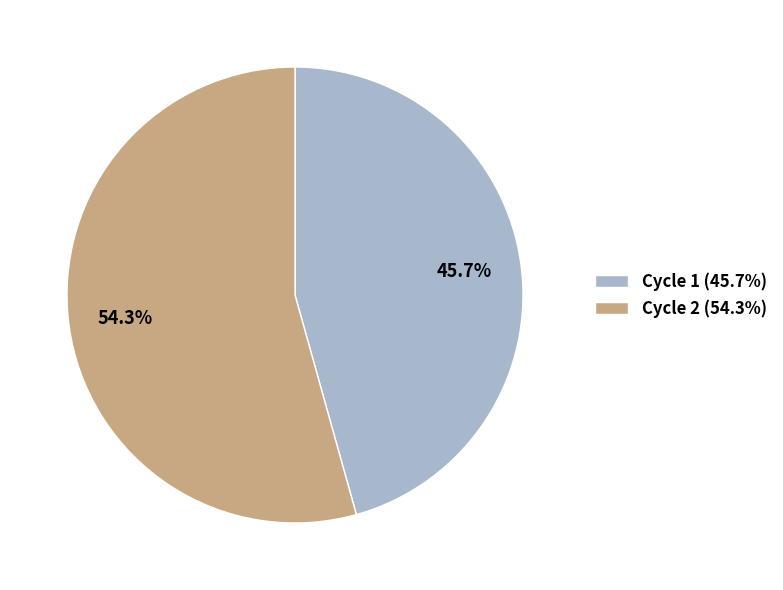

Count the number of slices in the pie.

2